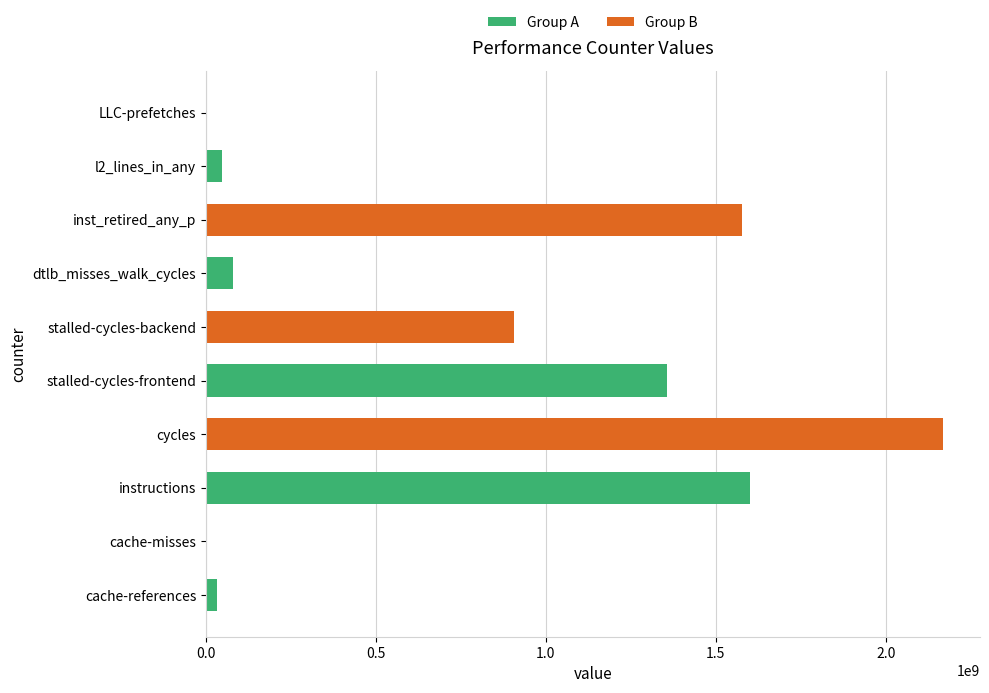

Which category has the highest value across all series?

cycles